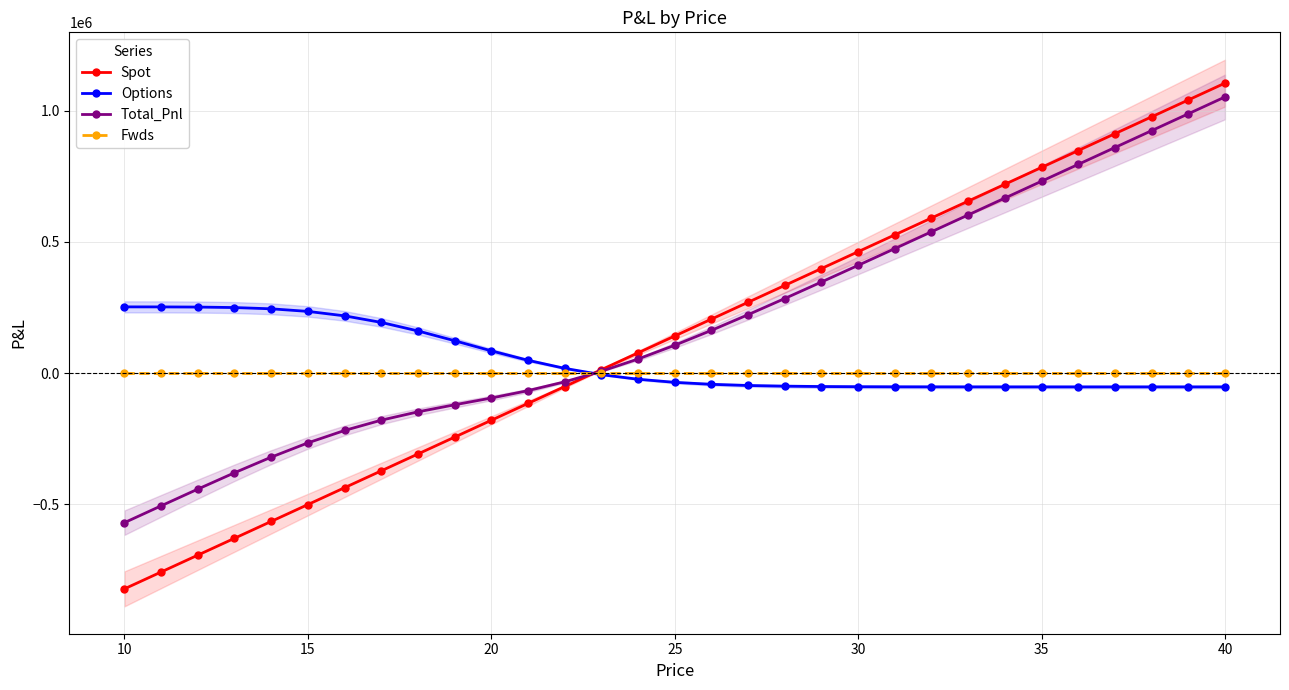

True or false: Total_Pnl and Options cross at least once.

True